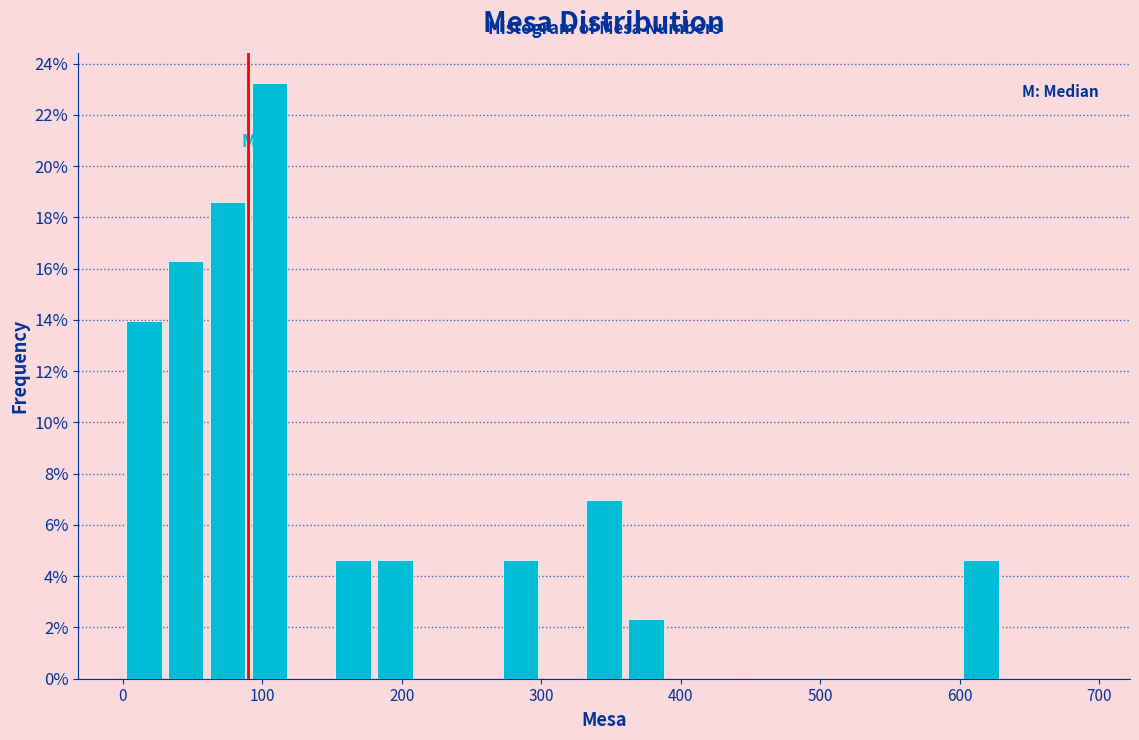

Around what value on the x-axis is the tallest bar? Give the approximate position of its centre, as read against the axis.

110